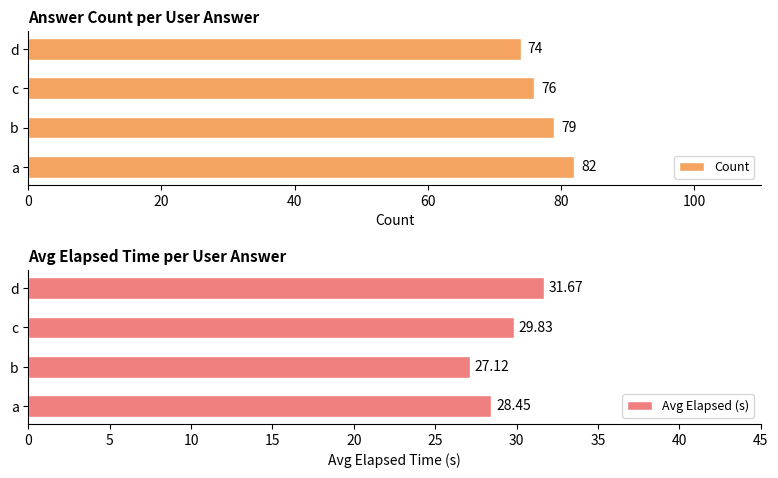

Are the bars grouped side by side (vs. stacked)?

Yes